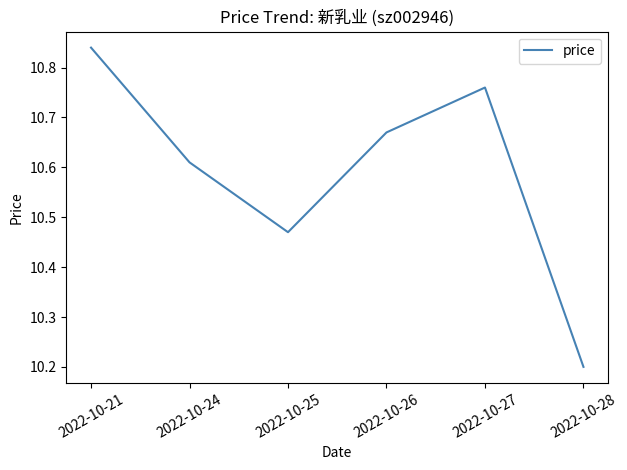

Rank the categories by value from lowest to highest.

2022-10-28, 2022-10-25, 2022-10-24, 2022-10-26, 2022-10-27, 2022-10-21